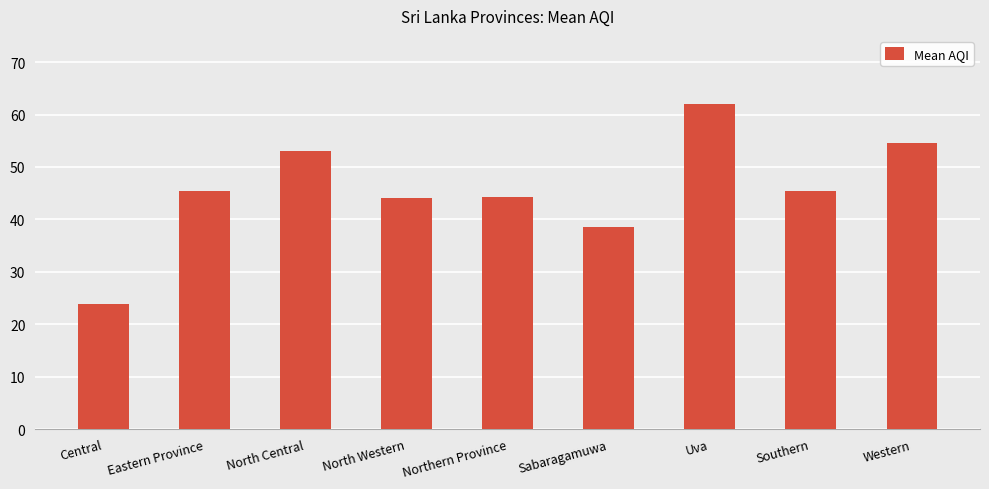

What is the difference between the second highest and second lowest values?

16.1